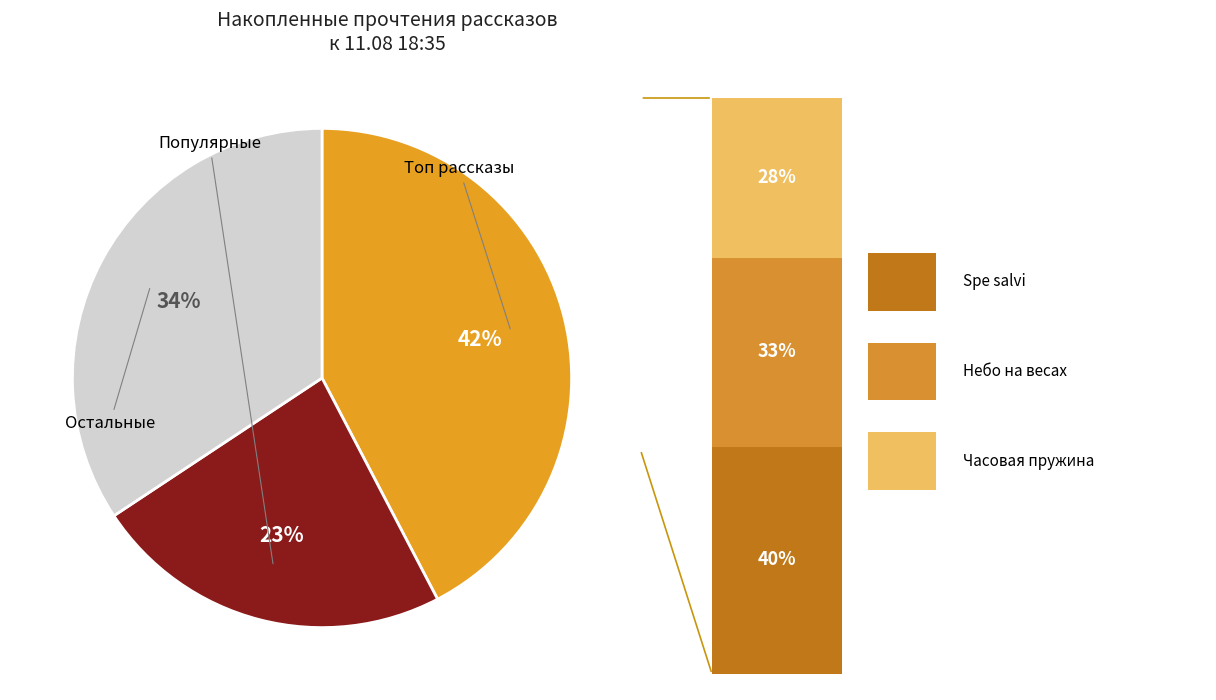

Is there a majority slice in this chart?

No